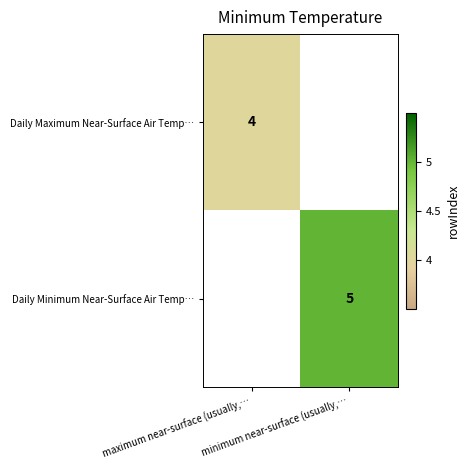

What is the smallest value displayed?

4.0